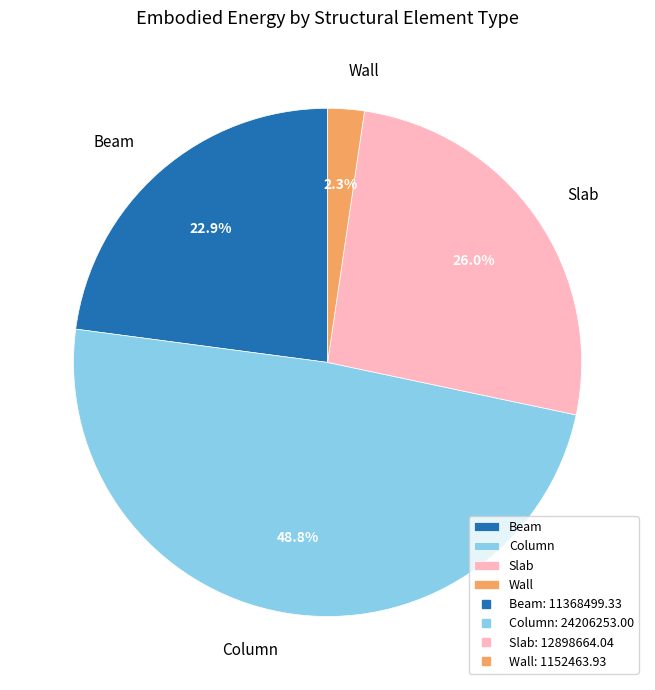

To the nearest percent, what is the difference between the Beam and Slab slice percentages?

3%